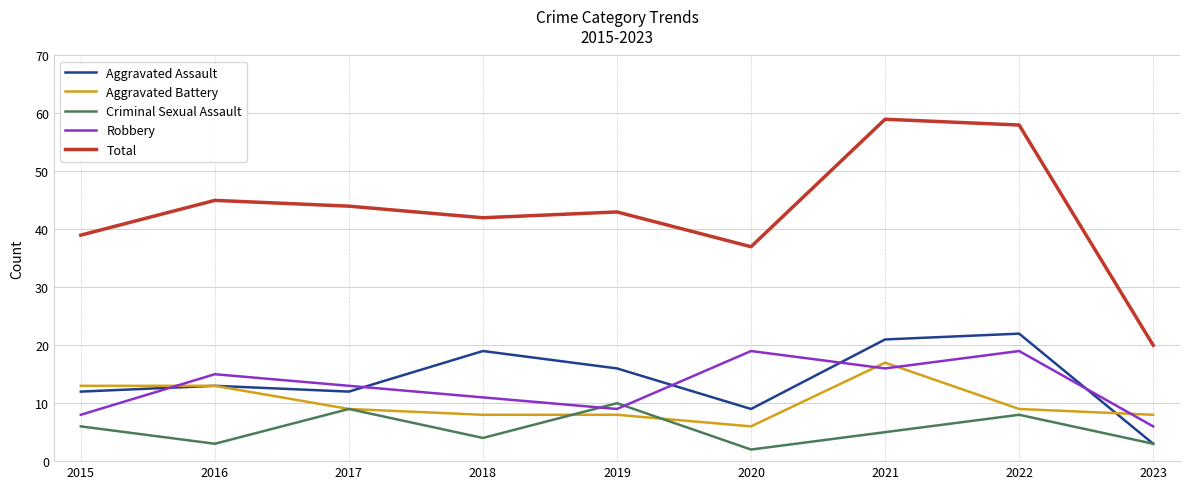

Does the chart have visible grid lines?

Yes